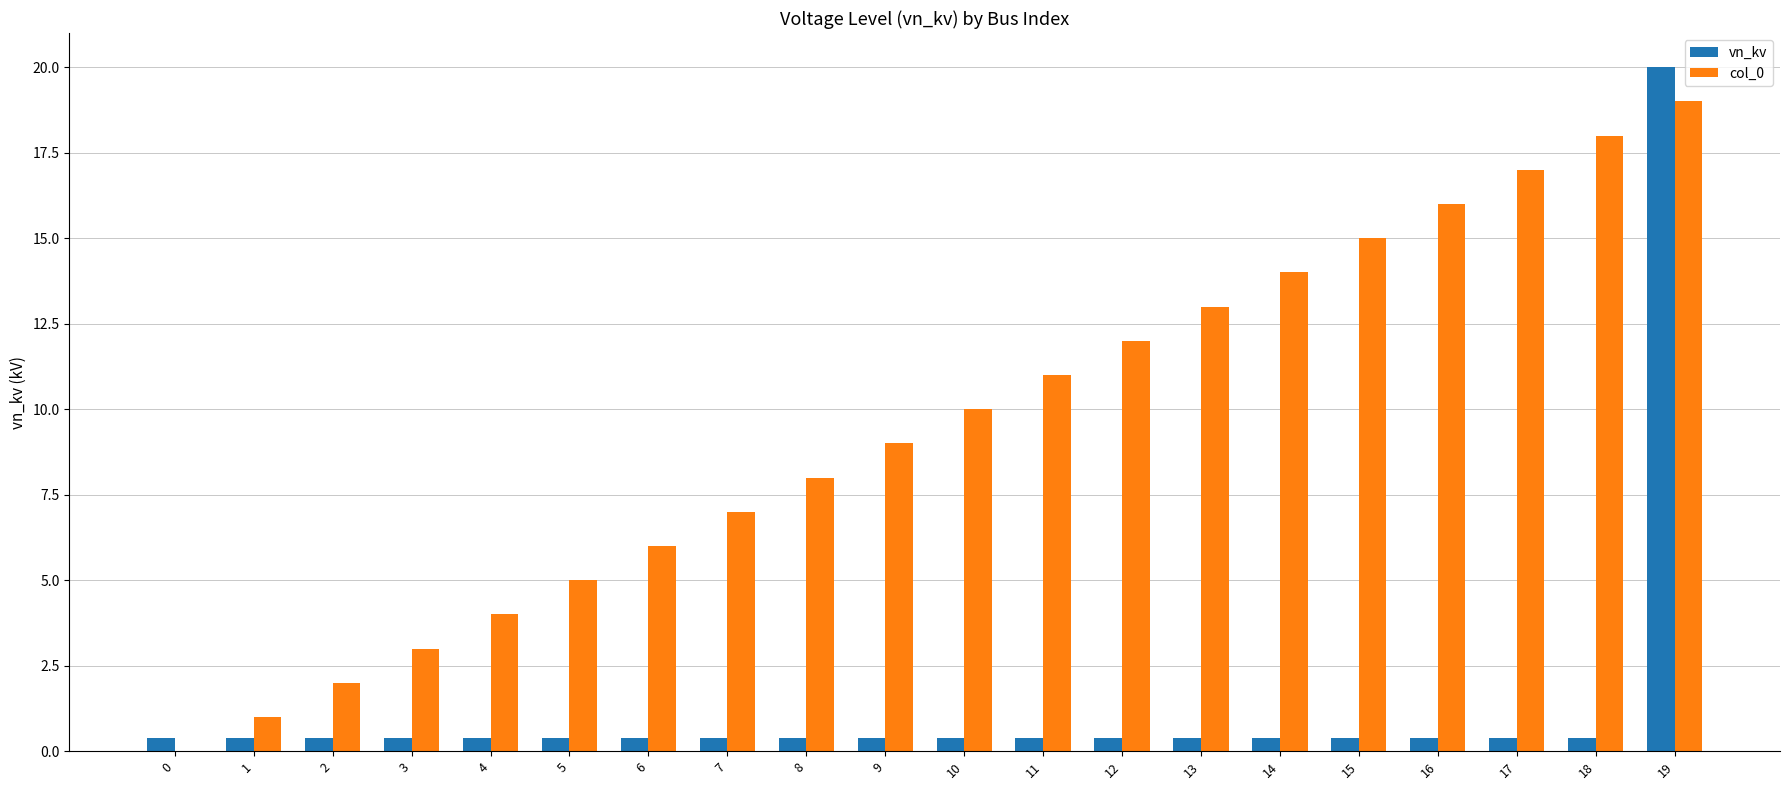

Where is col_0 nearest to the value 9?

9